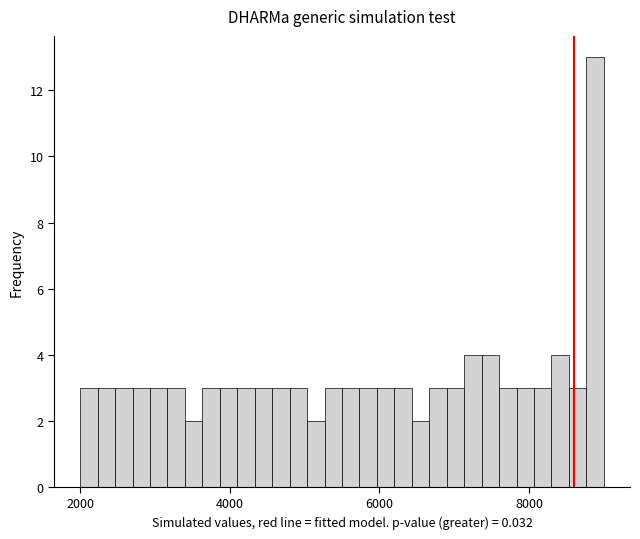

Around what value on the x-axis is the tallest bar? Give the approximate position of its centre, as read against the axis.

8800